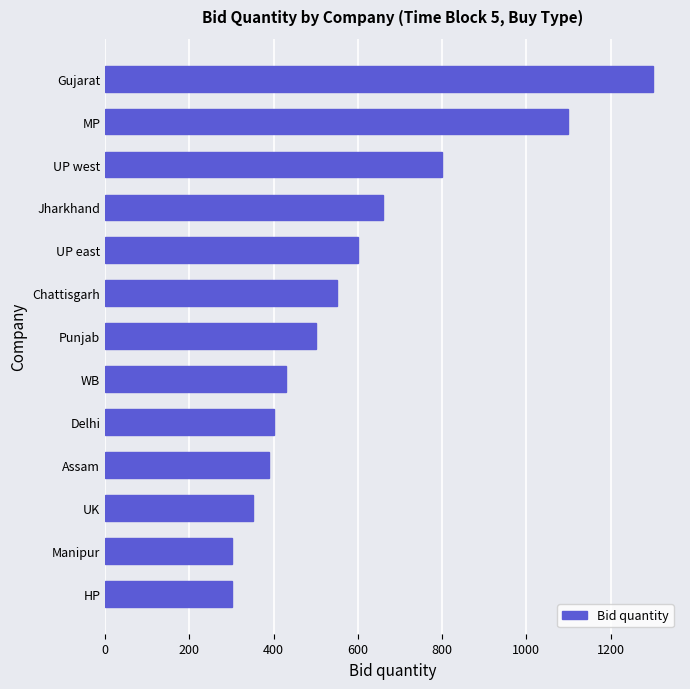

How many series are shown in this chart?

1